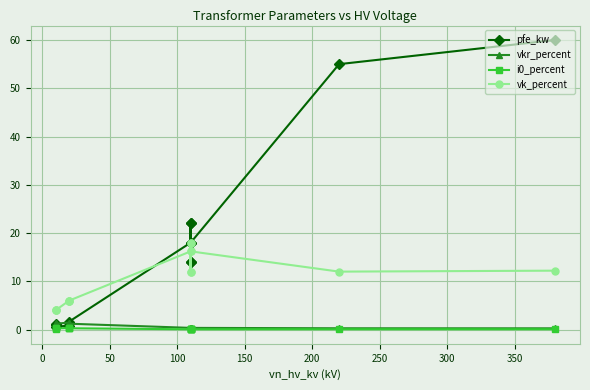

Which series has the largest range (max minus min)?

pfe_kw